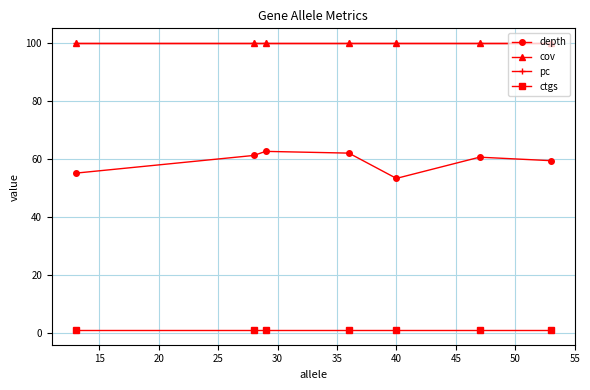

Does the chart have visible grid lines?

Yes